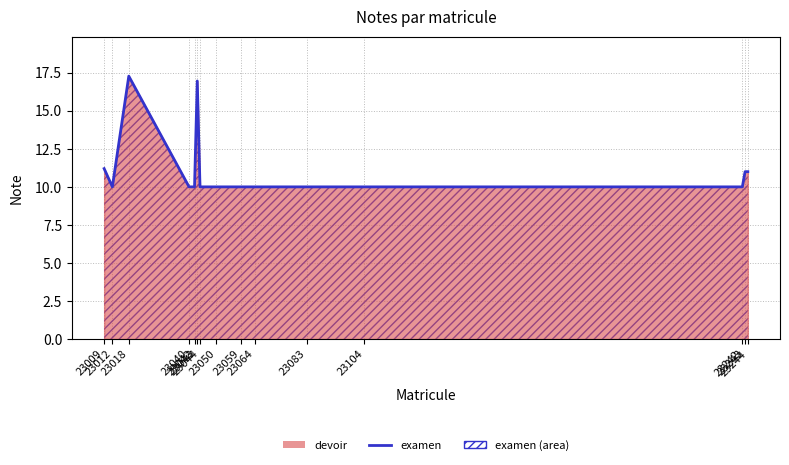

At which category does the data reach its first local valley?

23012